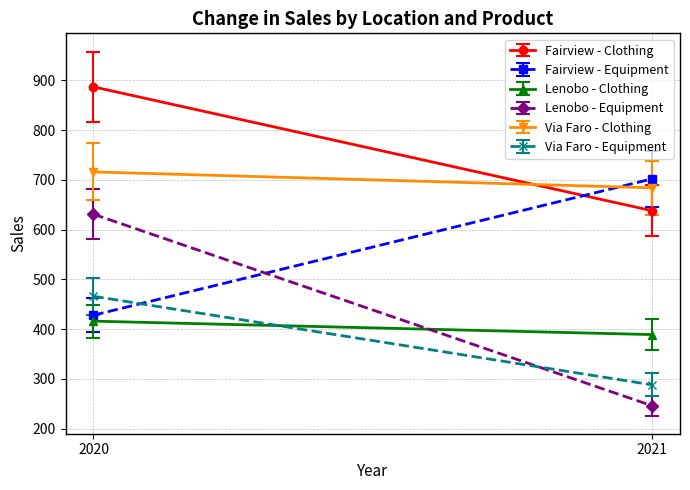

How many lines are shown in the chart?

6